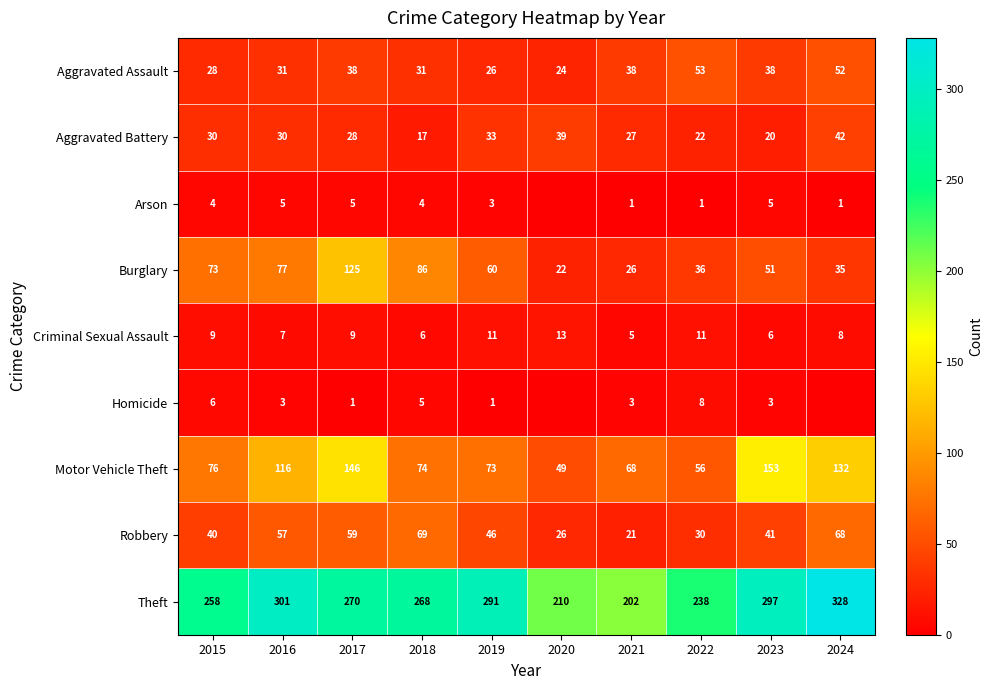

How many data points in Theft are above 270?

4